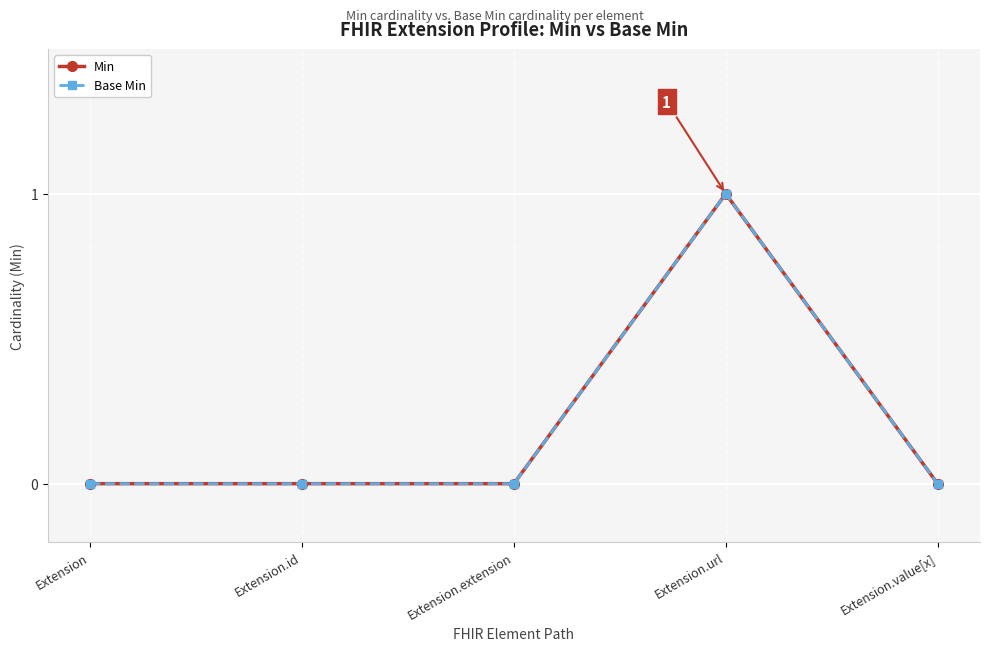

At which category does the chart reach its peak across all series?

Extension.url